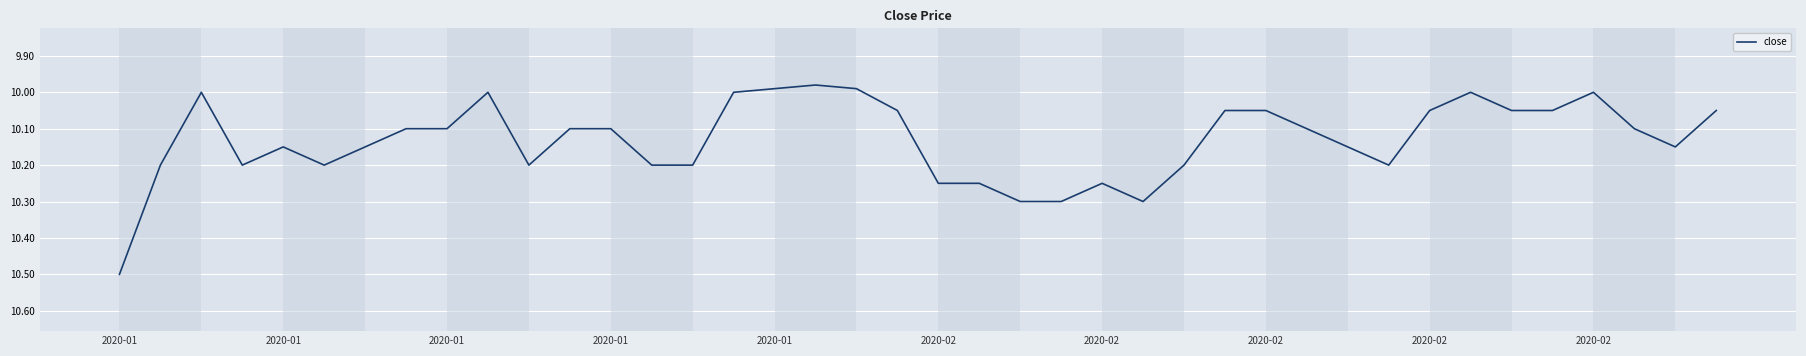

What is the greatest value displayed?

10.5